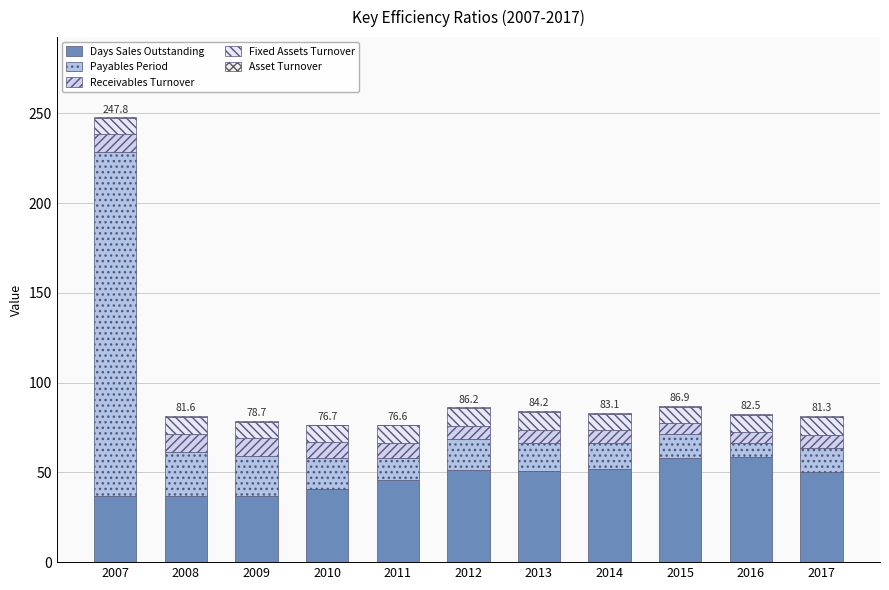

How many categories are shown in the chart?

11